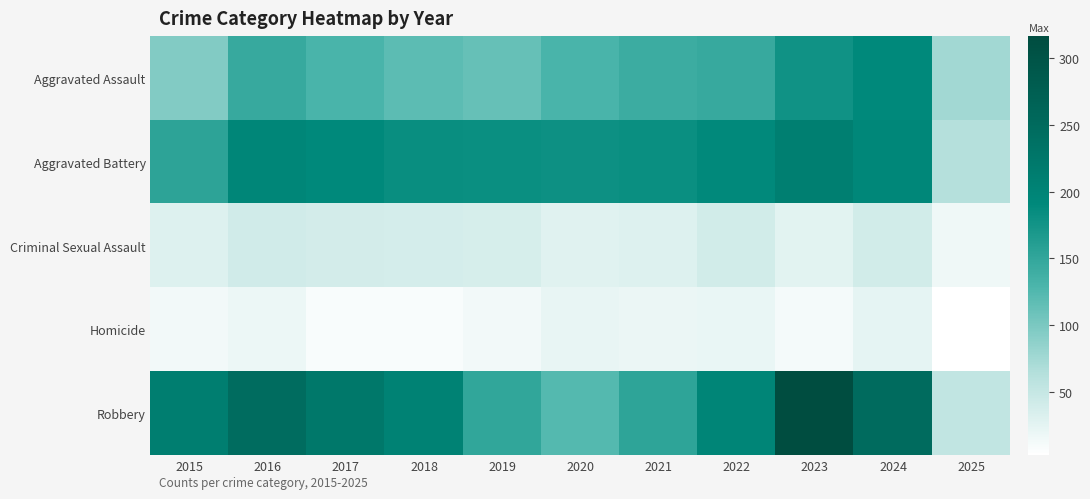

Between 2021 and 2015, which is larger?

2021